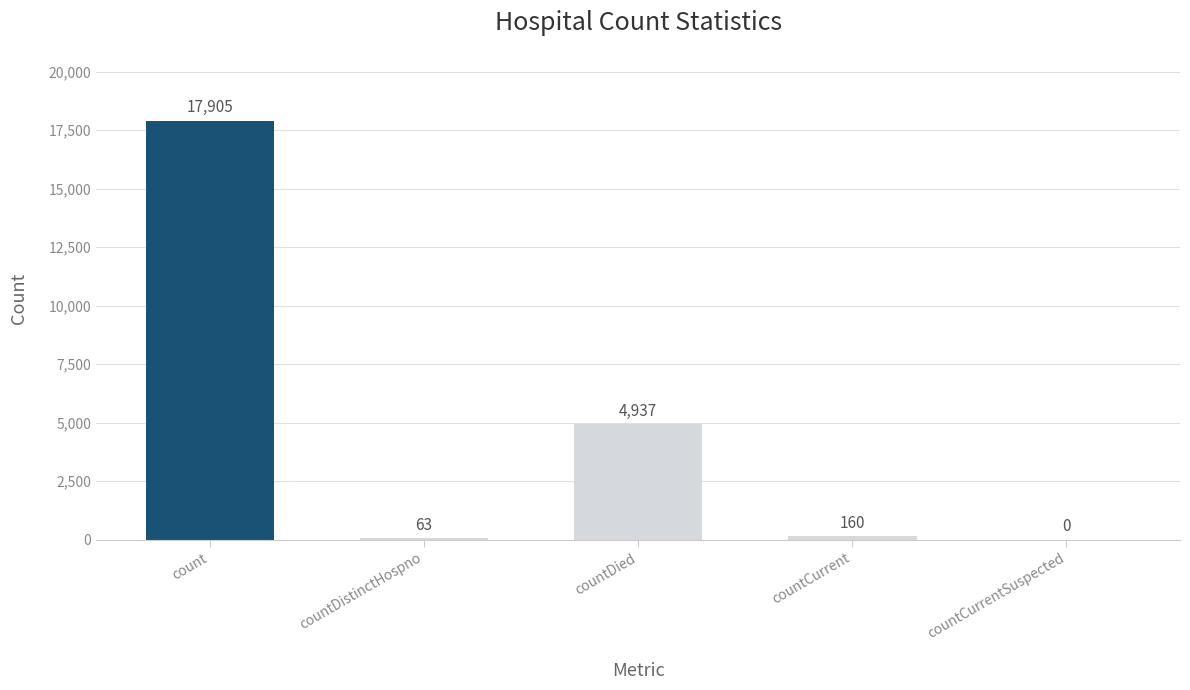

The chart shows a value of 6974 at countDied. True or false?

False